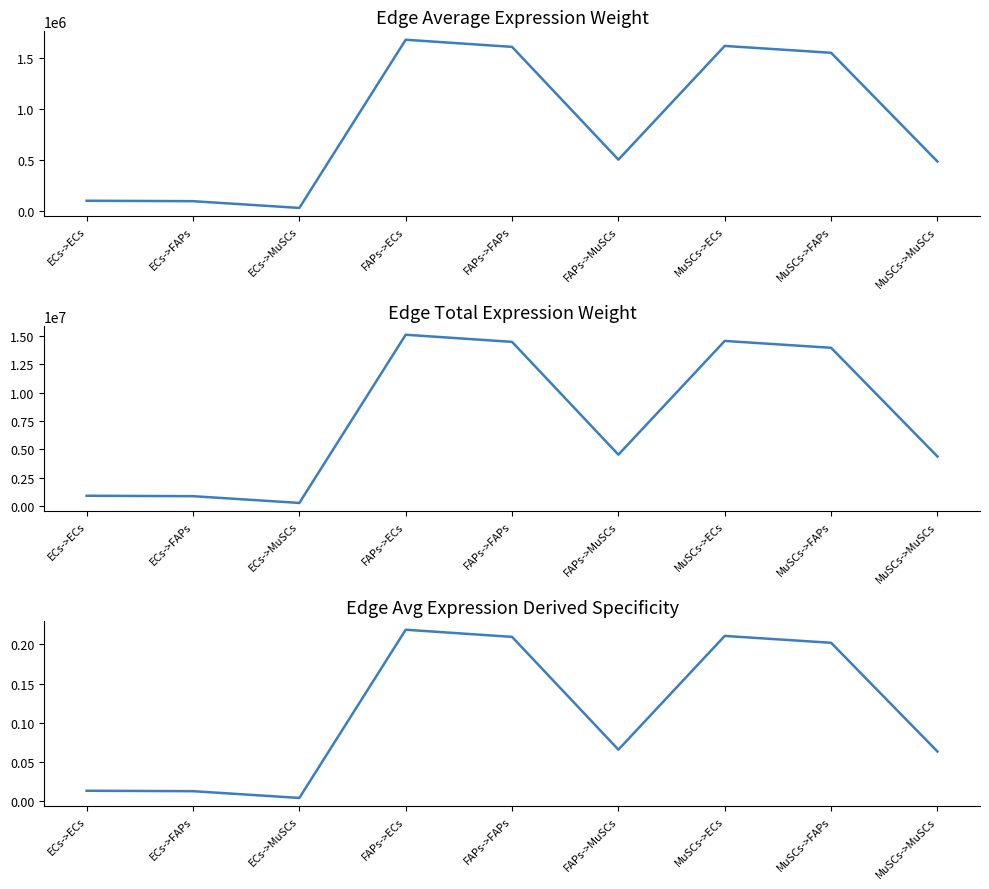

Rank the categories by Edge total expression weight value from lowest to highest.

ECs->MuSCs, ECs->FAPs, ECs->ECs, MuSCs->MuSCs, FAPs->MuSCs, MuSCs->FAPs, FAPs->FAPs, MuSCs->ECs, FAPs->ECs